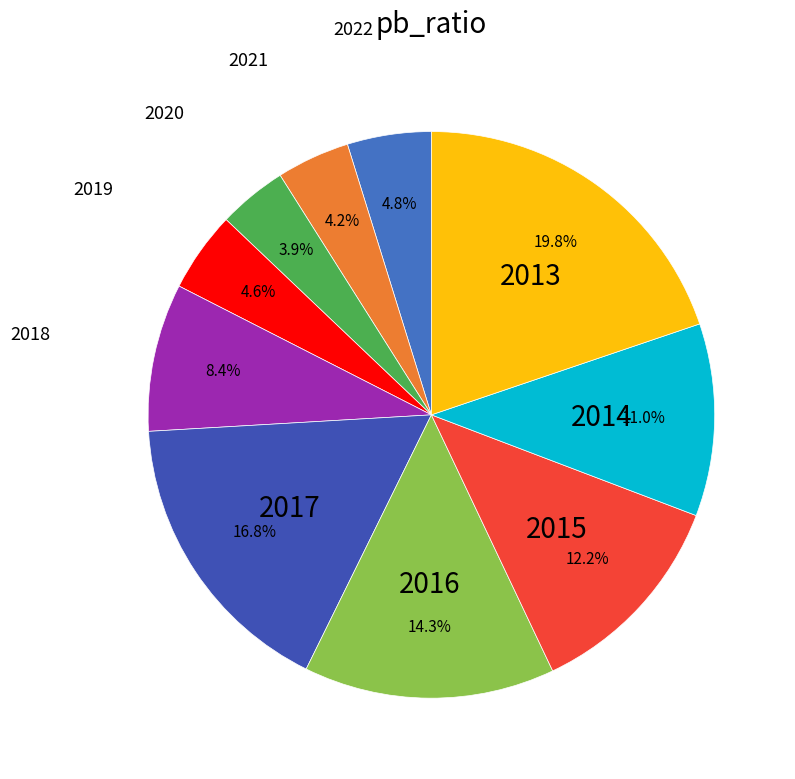

How many slices are in this pie chart?

10